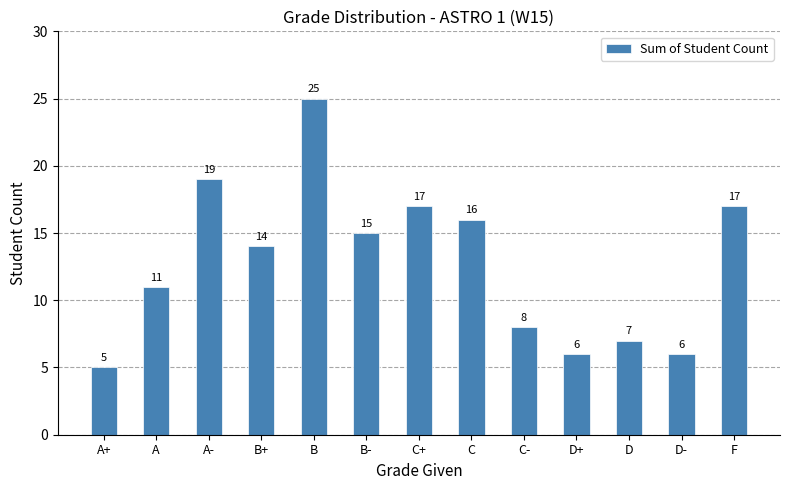

What is the ratio of the value at A+ to the value at B+?

0.4